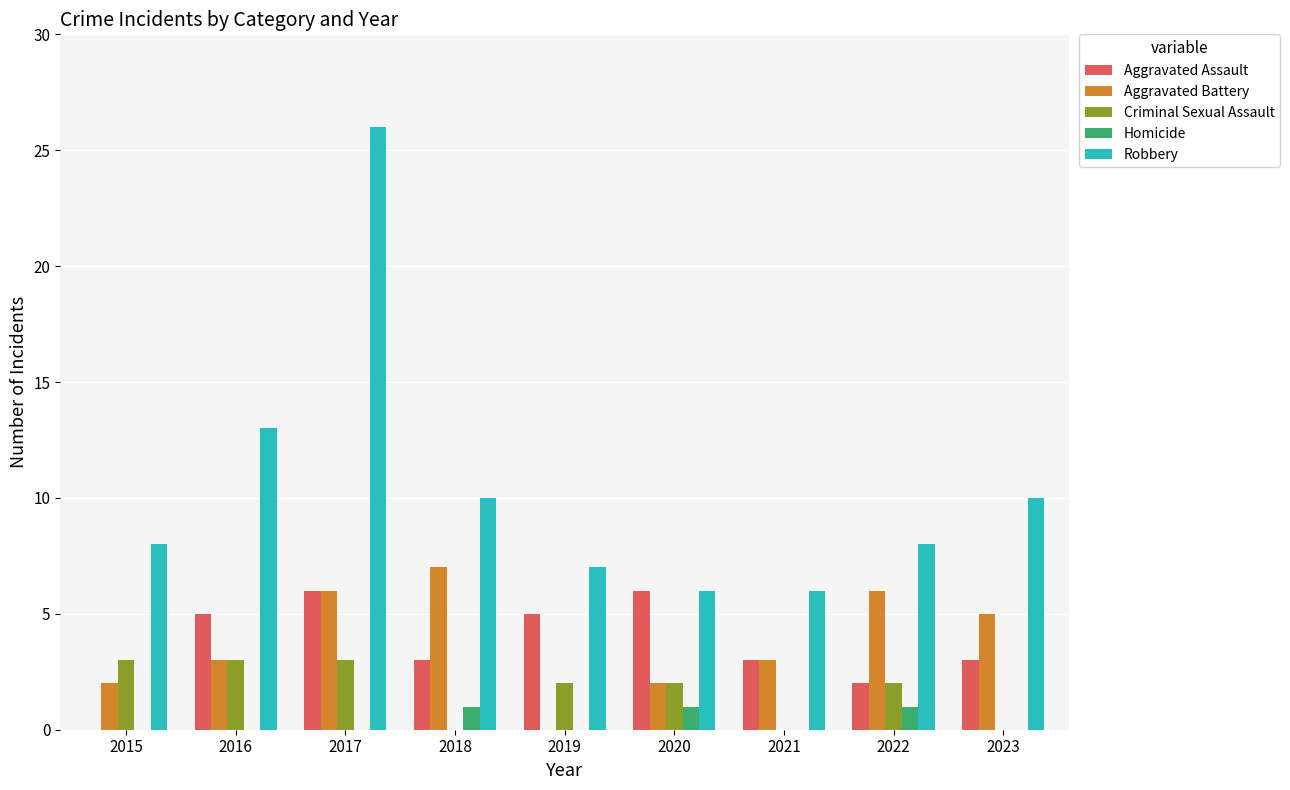

Is the value of Robbery at 2017 greater than the value of Aggravated Battery at 2016?

Yes